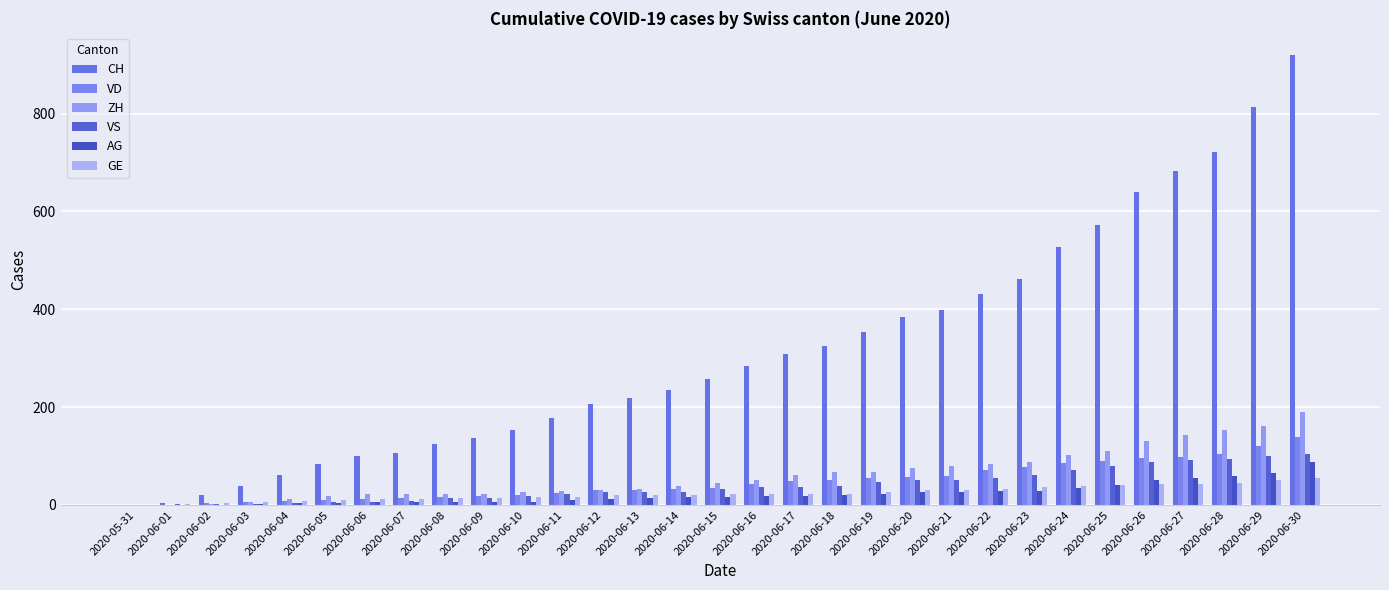

How many distinct data groups are displayed?

6